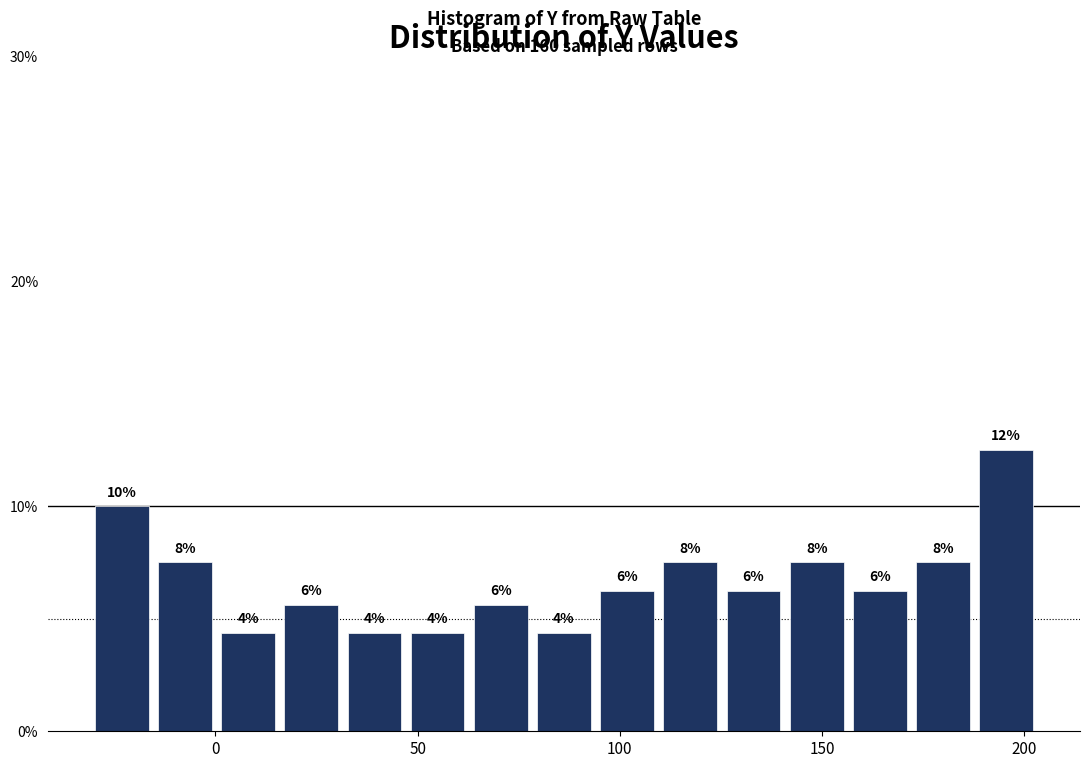

Around what value on the x-axis is the tallest bar? Give the approximate position of its centre, as read against the axis.

195